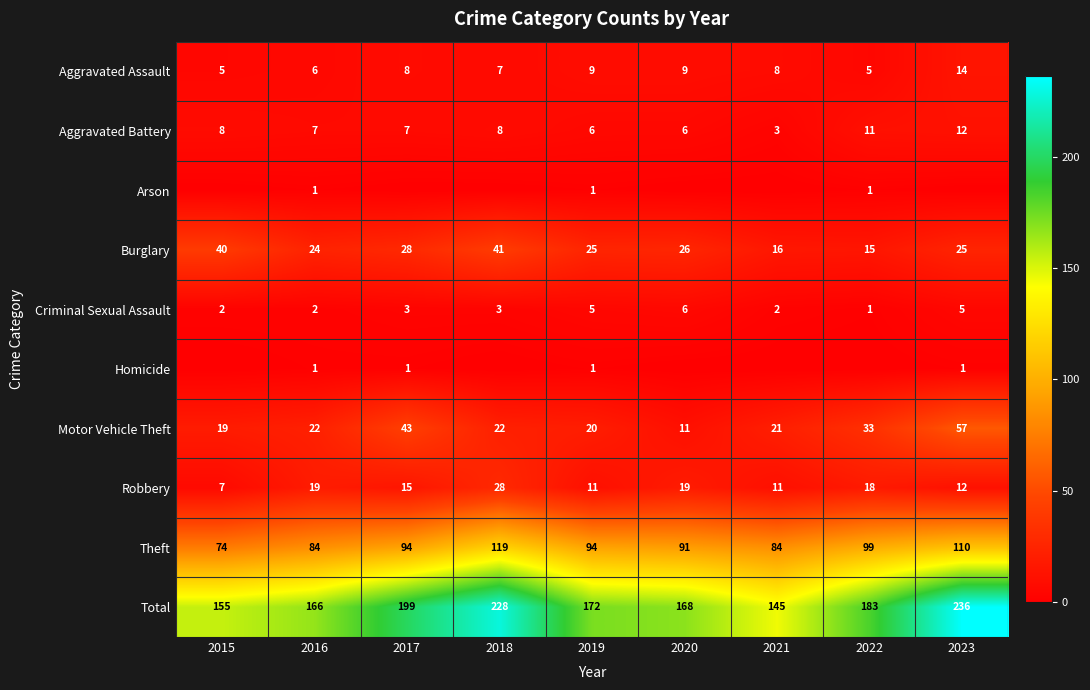

How many values in the Burglary series are below 25?

3